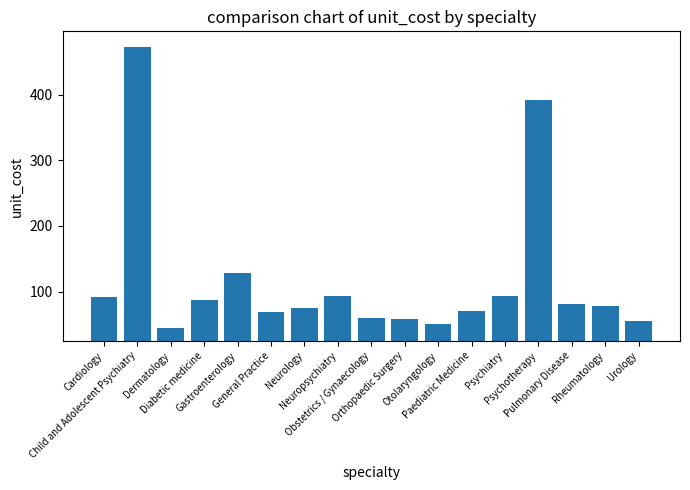

What is the maximum value shown in the chart?

473.2